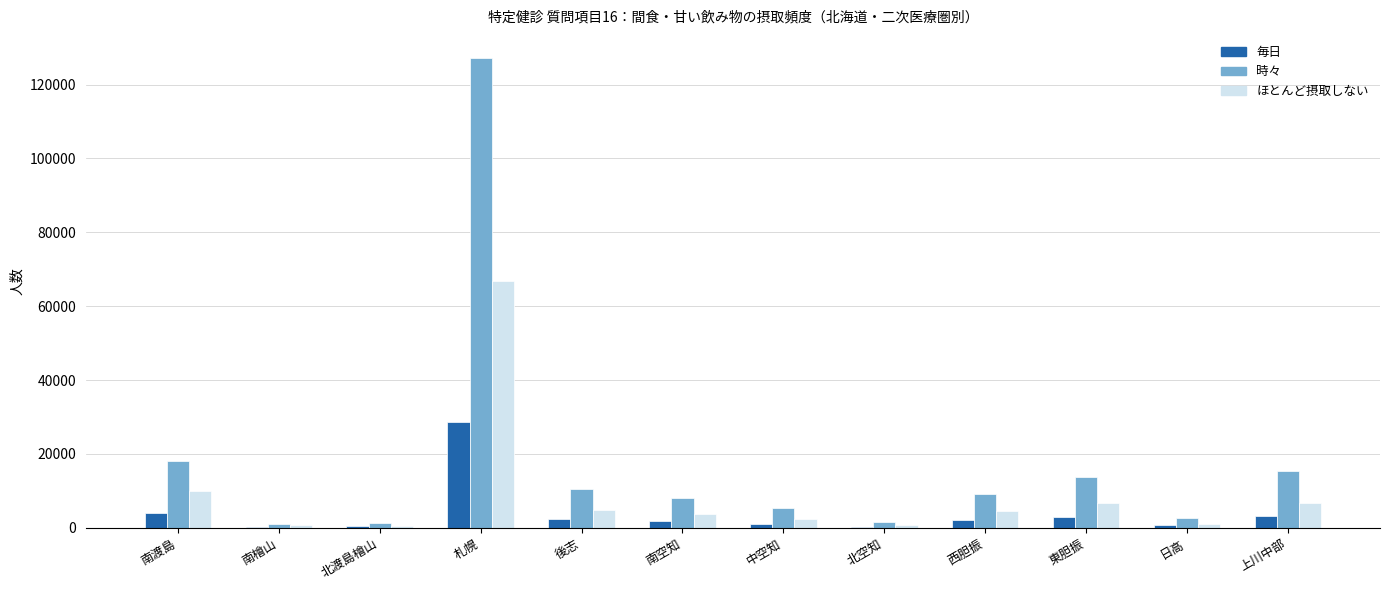

What is the total value across all series at 西胆振?

15628